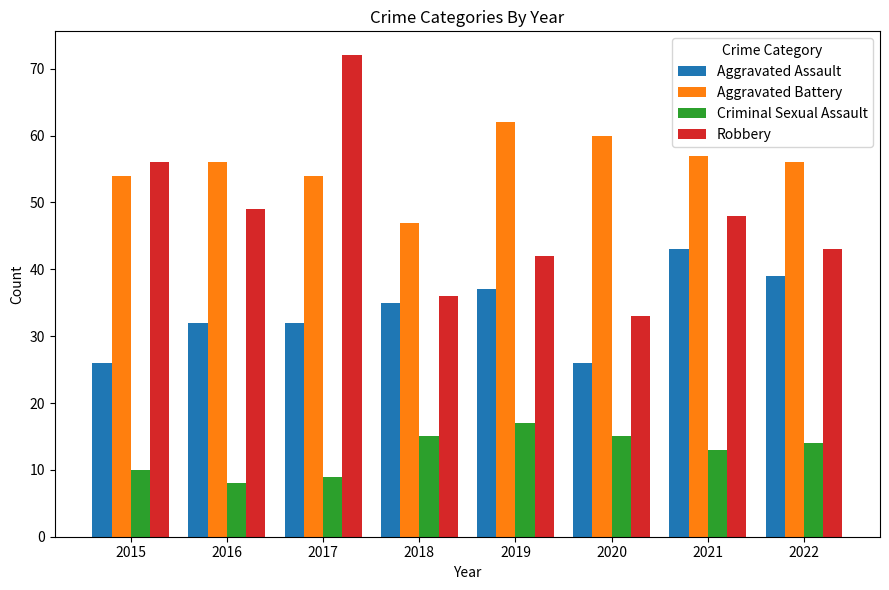

The Criminal Sexual Assault series shows 4 at 2020. True or false?

False